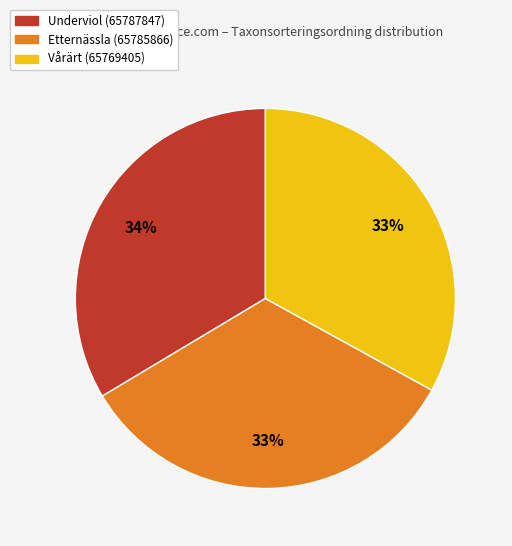

Is the sum of Vårärt (65769405) and Underviol (65787847) greater than half?

Yes